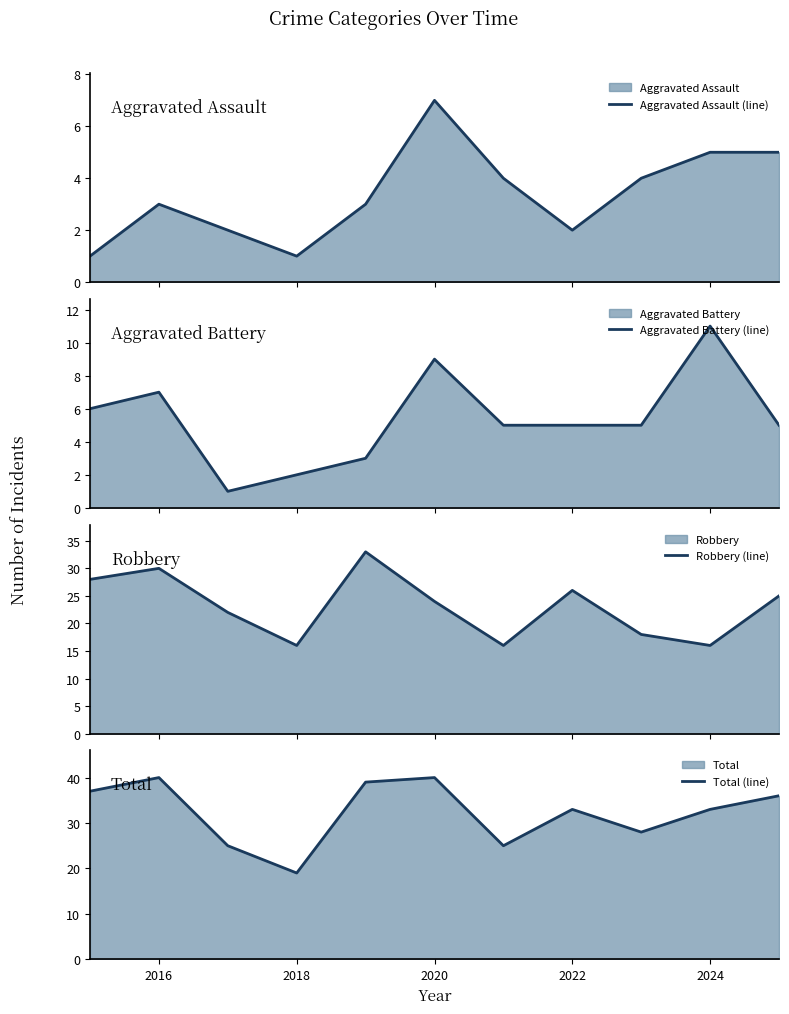

In Total (line), how many points are lower than both neighbors (excluding endpoints)?

3